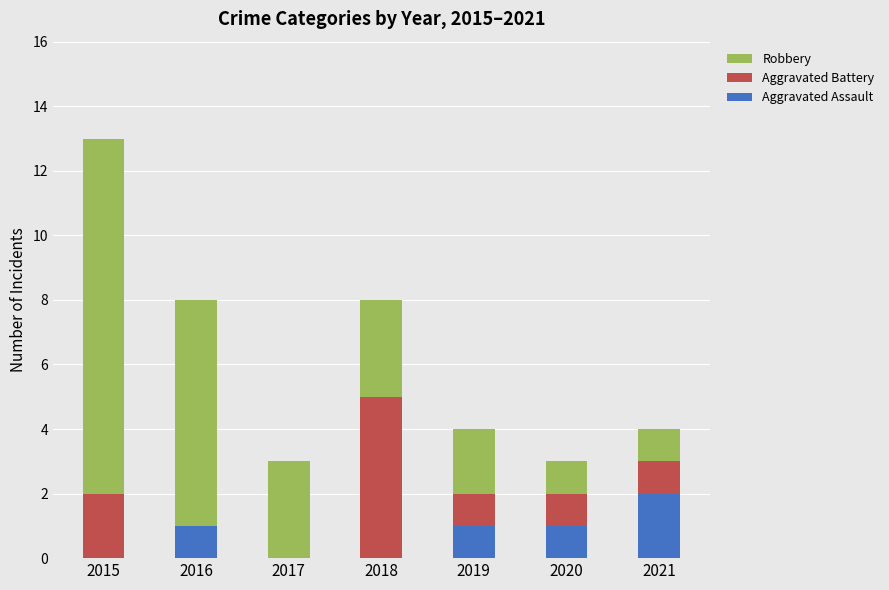

Count the number of data series in this chart.

3